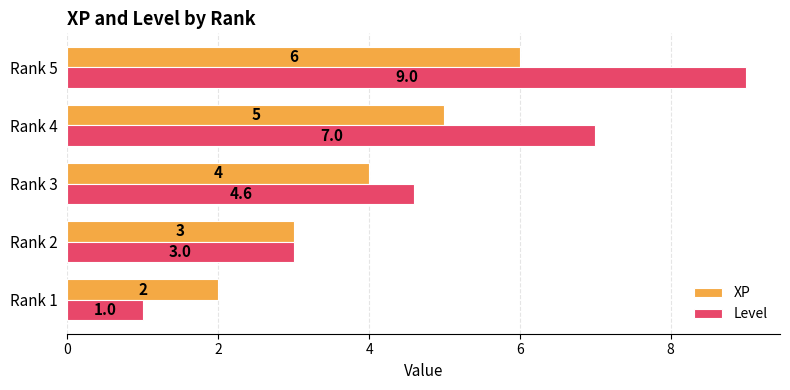

At which category is the sum across all series the highest?

Rank 5